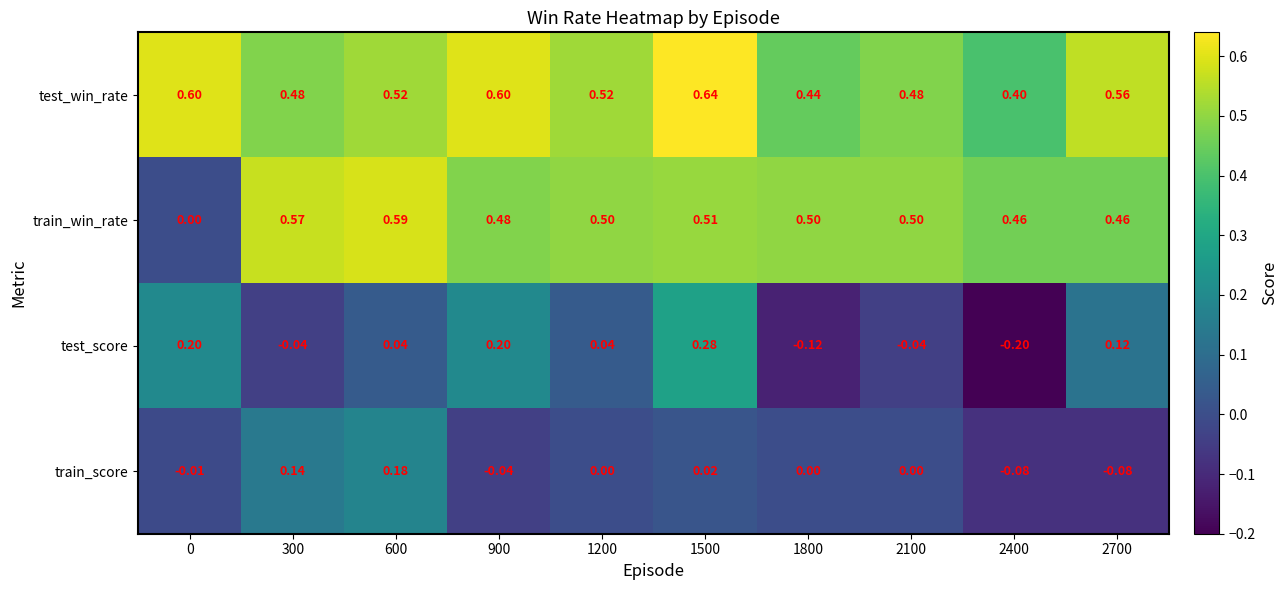

Between 900 and 2400, which series saw the biggest shift?

test_score